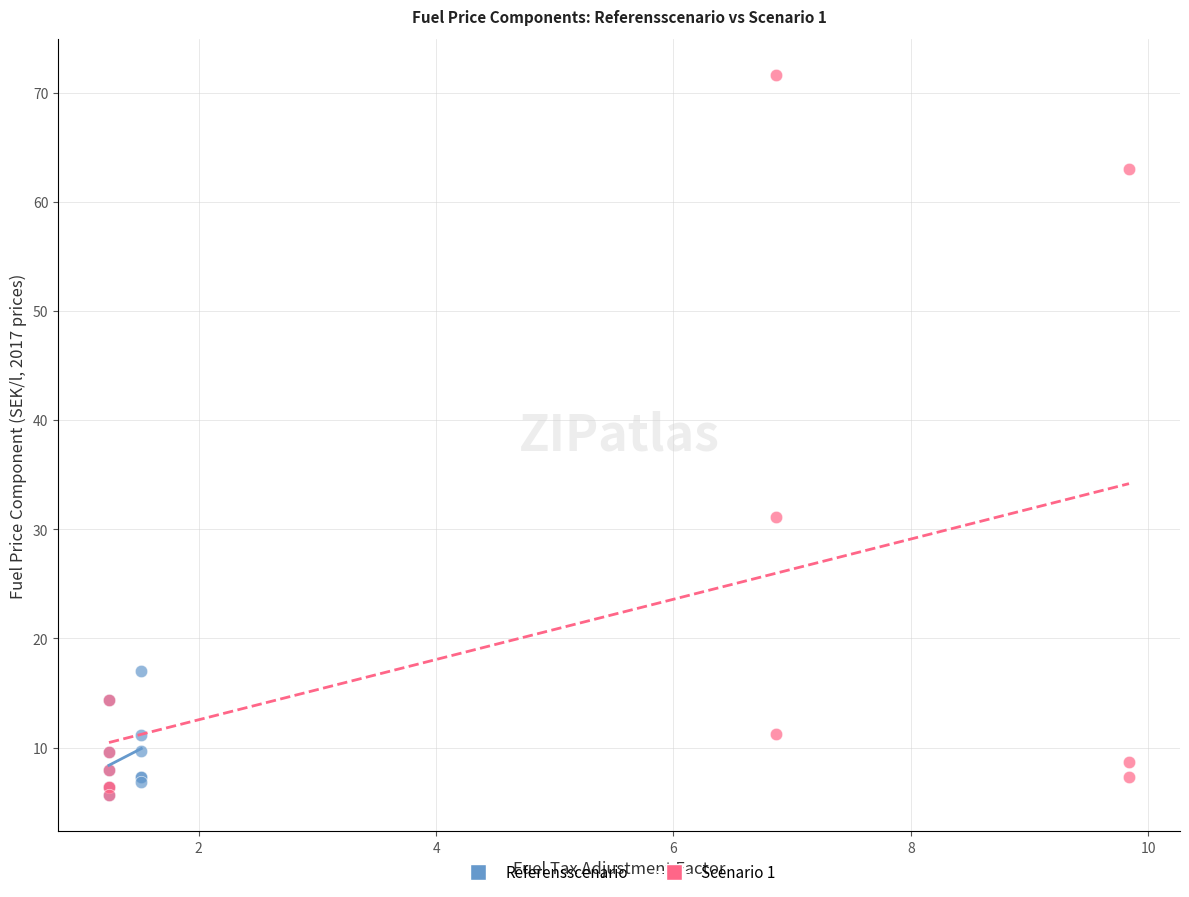

Which series reaches the maximum Y coordinate?

Scenario 1